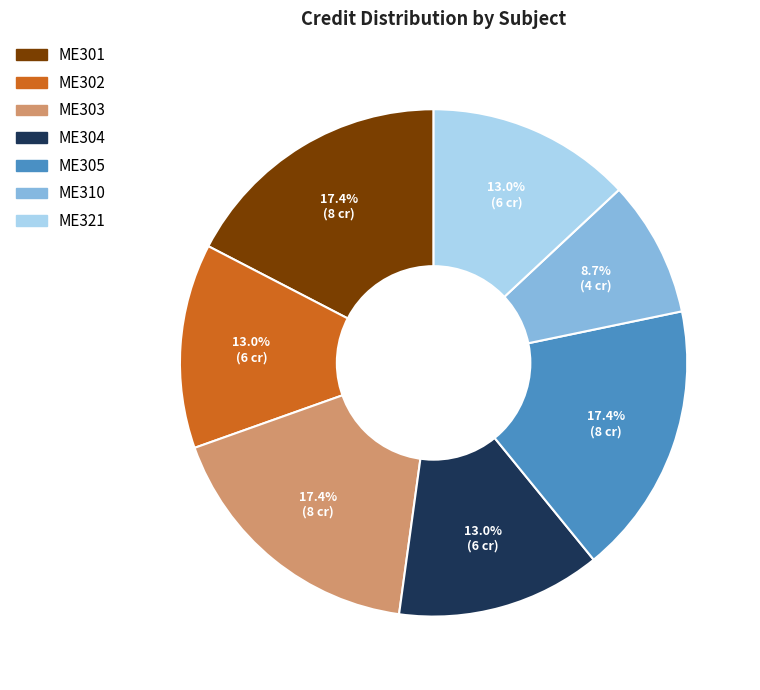

What is the total percentage of ME305 and ME303?

34.8%